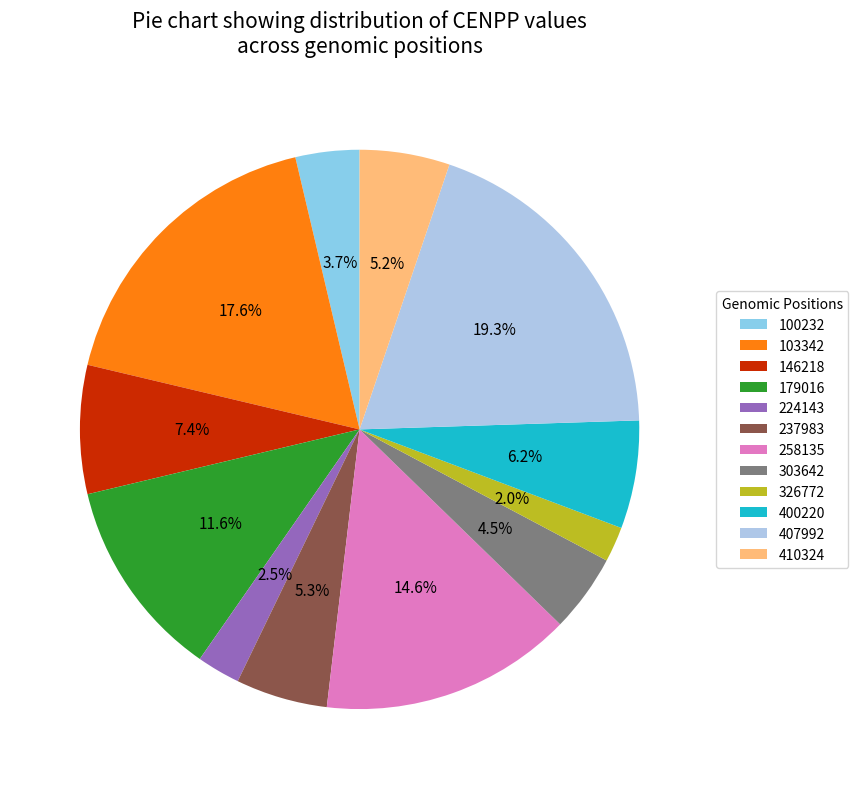

How many segments does this pie chart have?

12